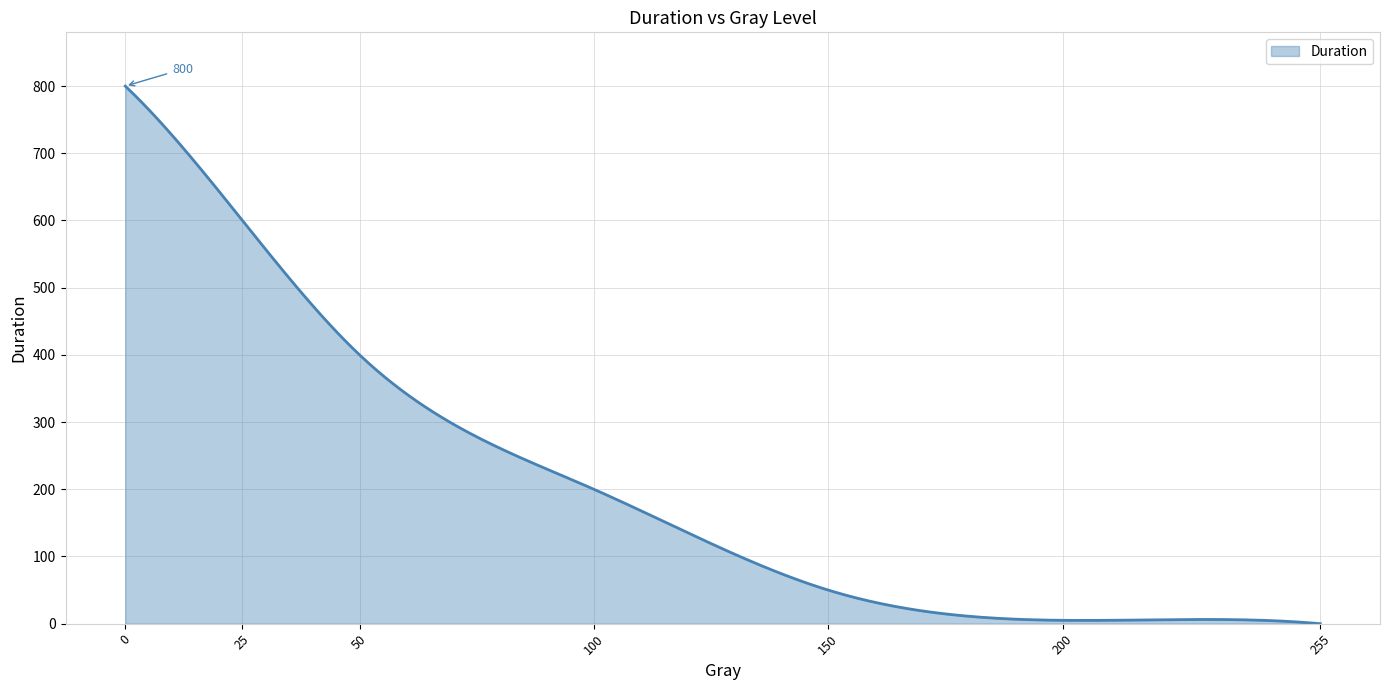

What is the greatest value displayed?

800.0